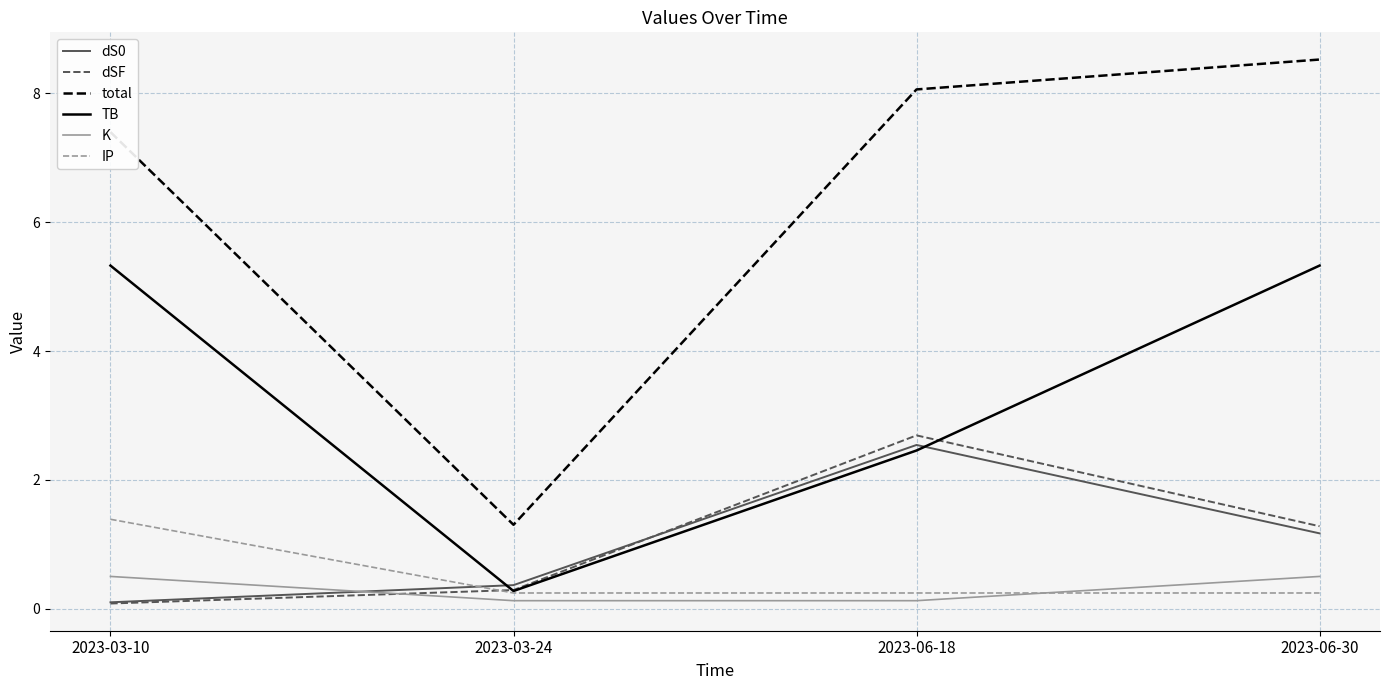

What is the total value across all series at 2023-06-18?

16.1